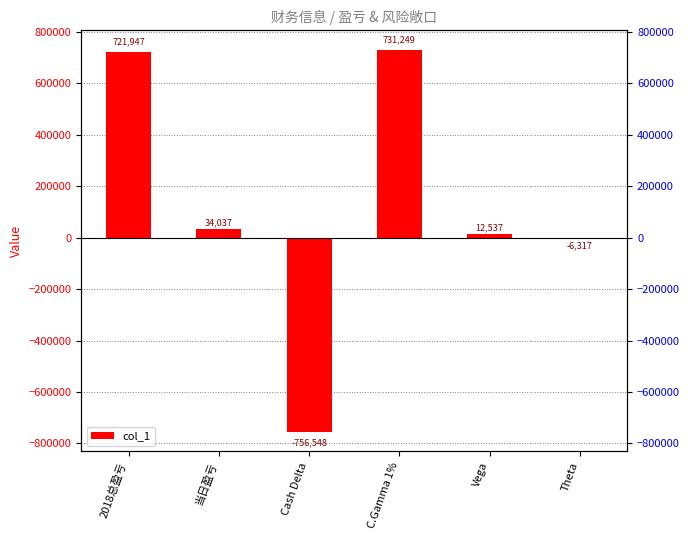

Between 当日盈亏 and Theta, which is larger?

当日盈亏